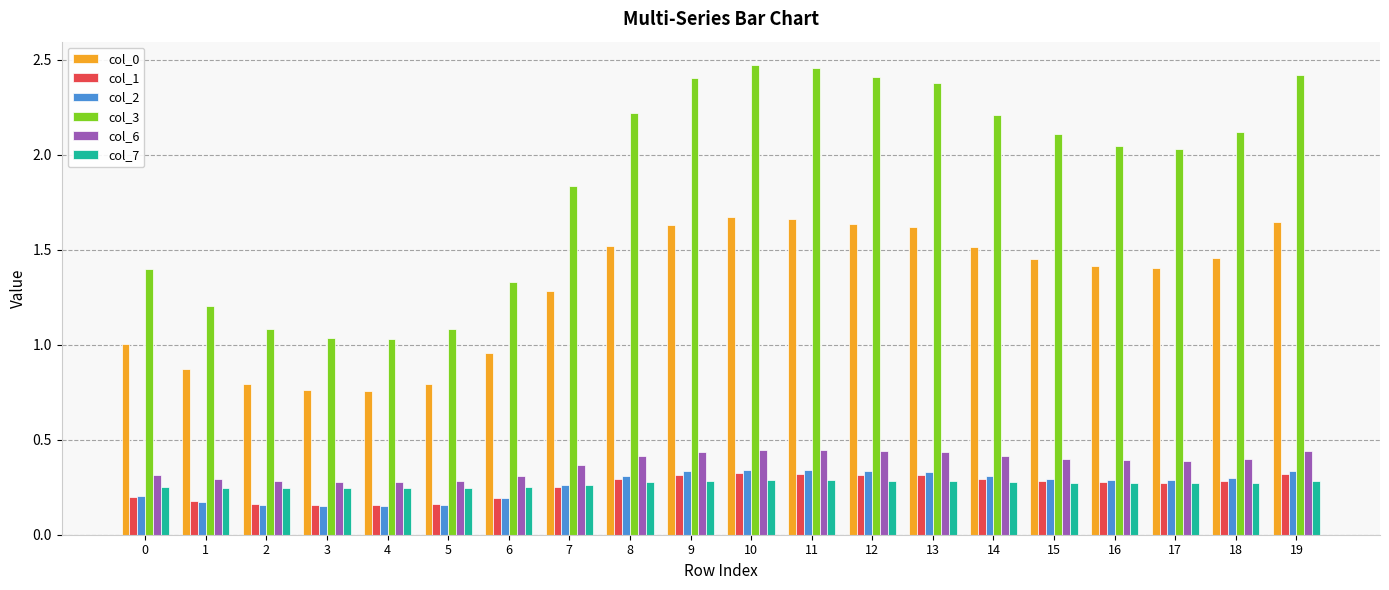

What is the average value of the col_3 series?

1.9